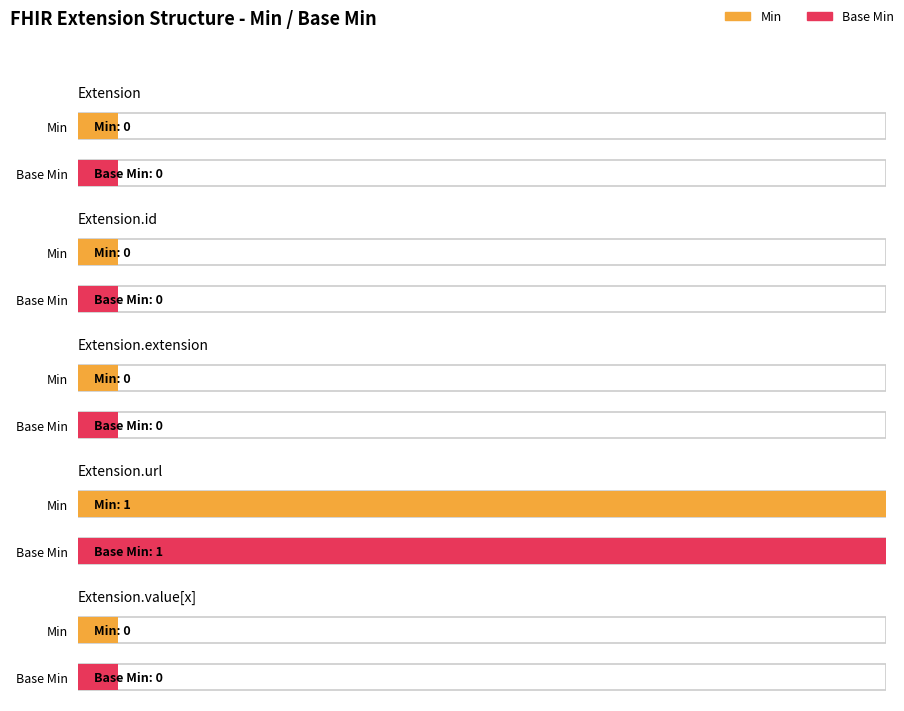

What is the sum of all Base Min values?

1